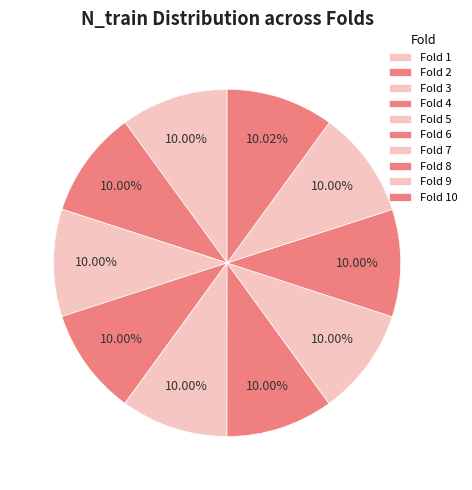

Which has a higher value, Fold 5 or Fold 8?

Fold 5